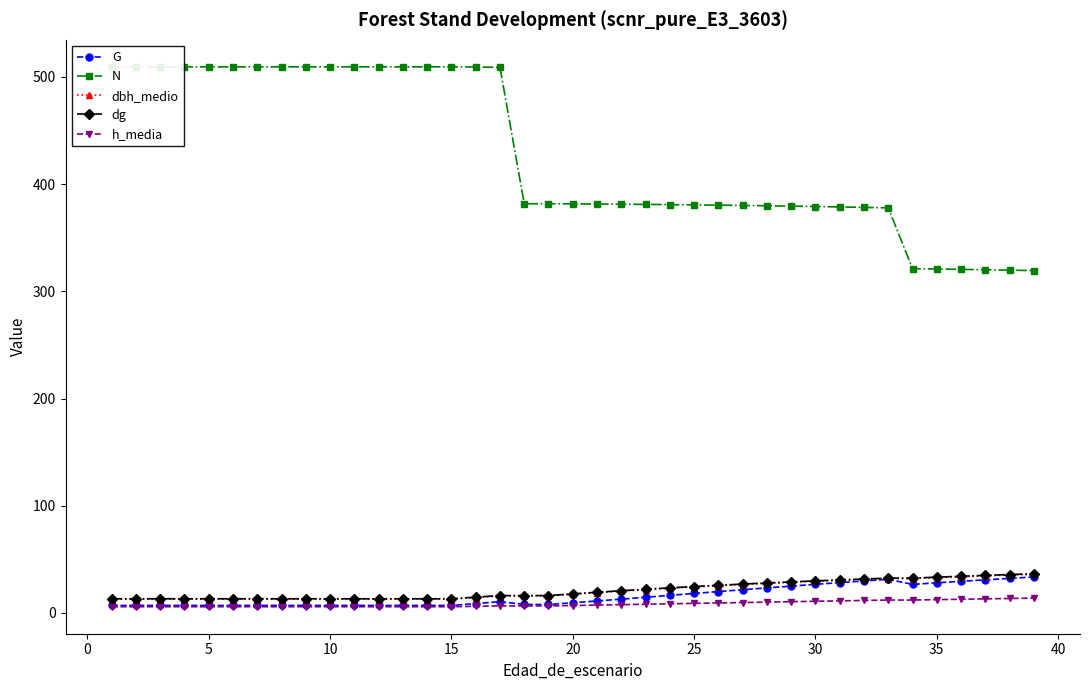

What is the minimum value for dg?

13.3